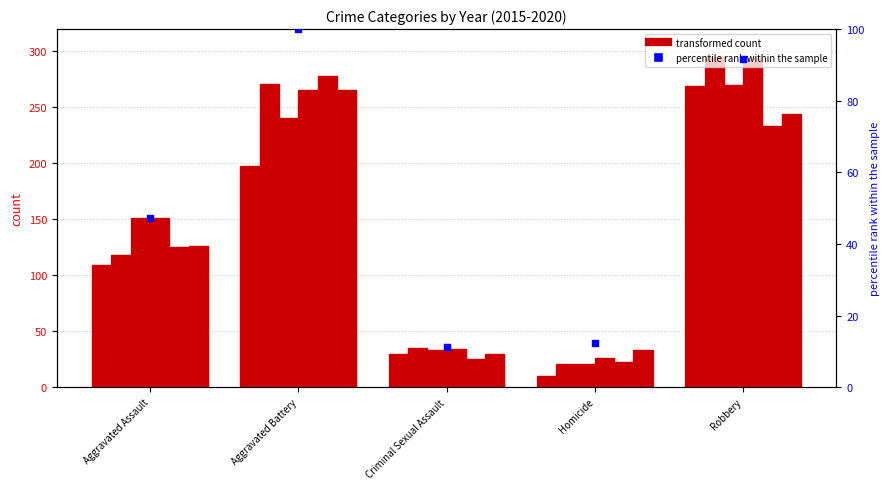

What is the ratio of the value at Aggravated Battery to the value at Homicide?

8.1